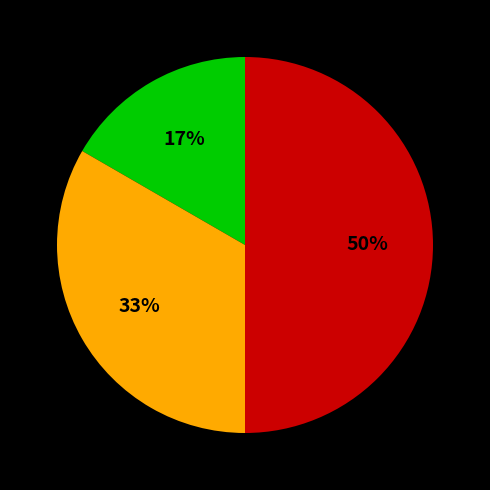

To the nearest percent, what is the difference between the largest and smallest slice percentages?

33%